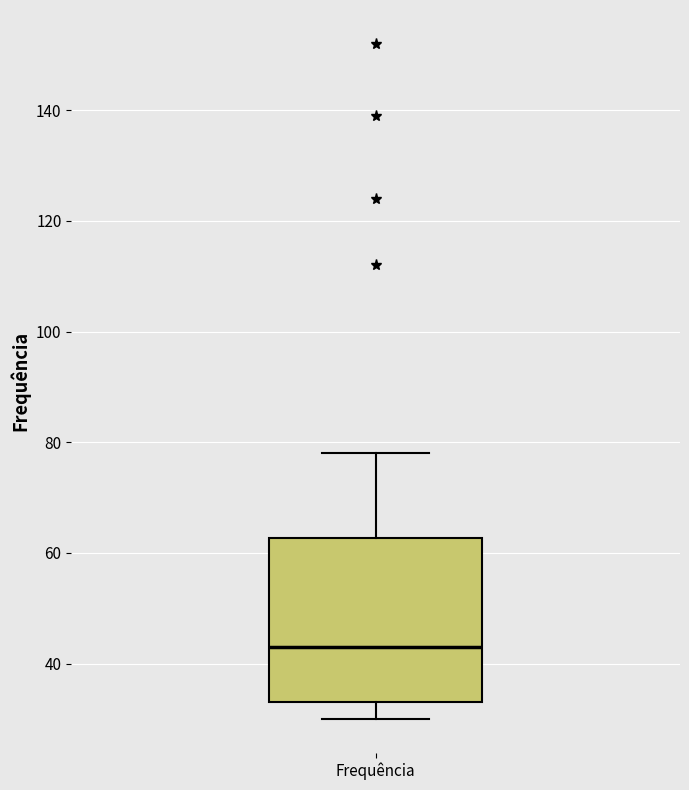

Read this box plot against the y-axis: the position of the median line, the range covered by the box, and the ends of both whiskers. The values are not printed on the chart, so give them approximately, as read against the axis.

median 44, box 34 to 62, whiskers 30 to 78